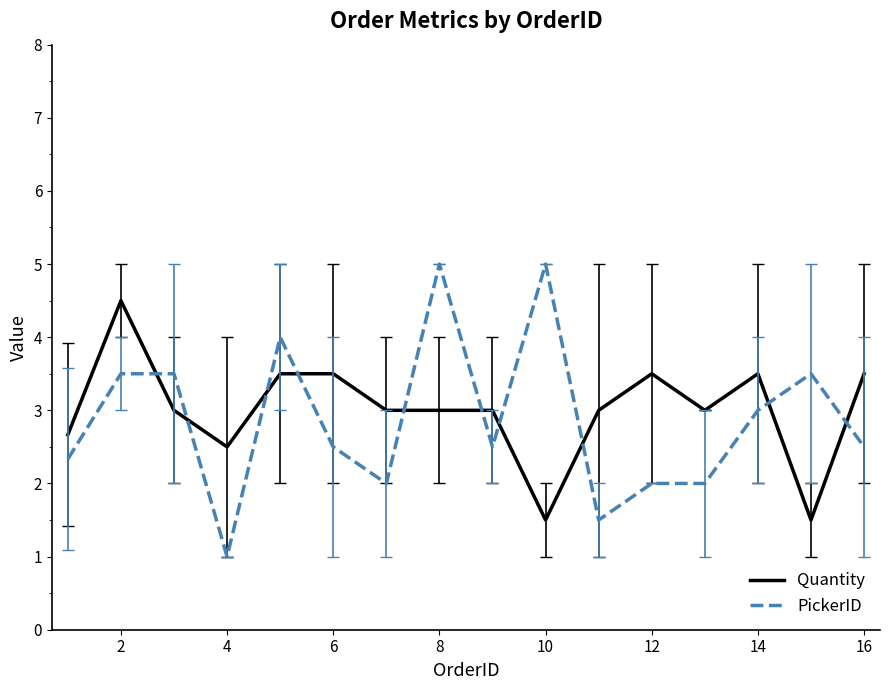

What is the lowest value of the Quantity series?

1.5